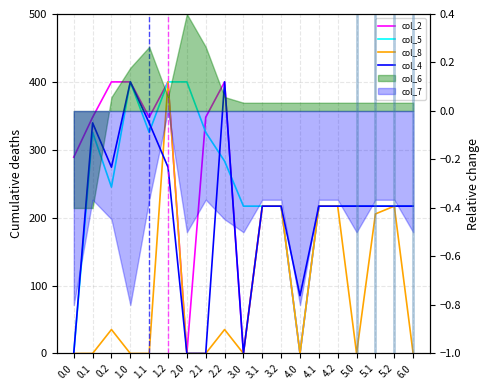

Which series ends up on top after the final intersection of col_2 and col_5?

col_5